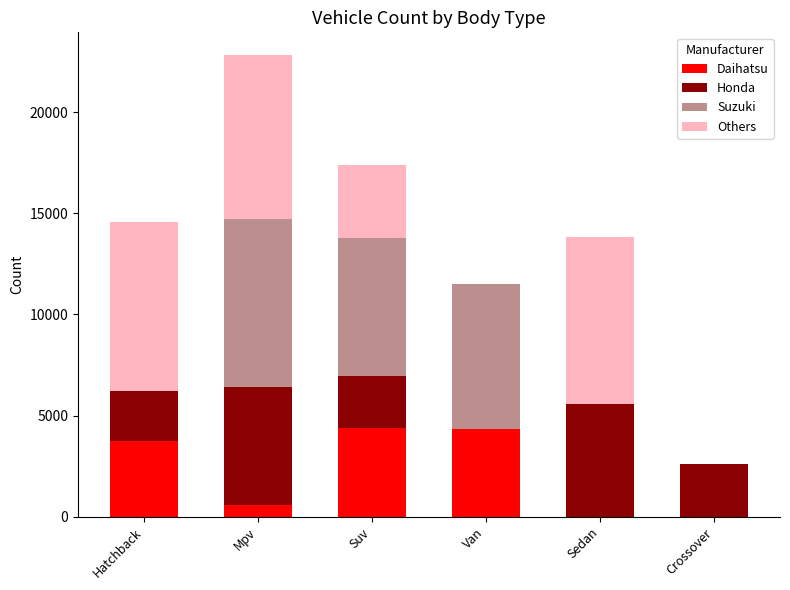

Is it true that Daihatsu equals 0 at Crossover?

True